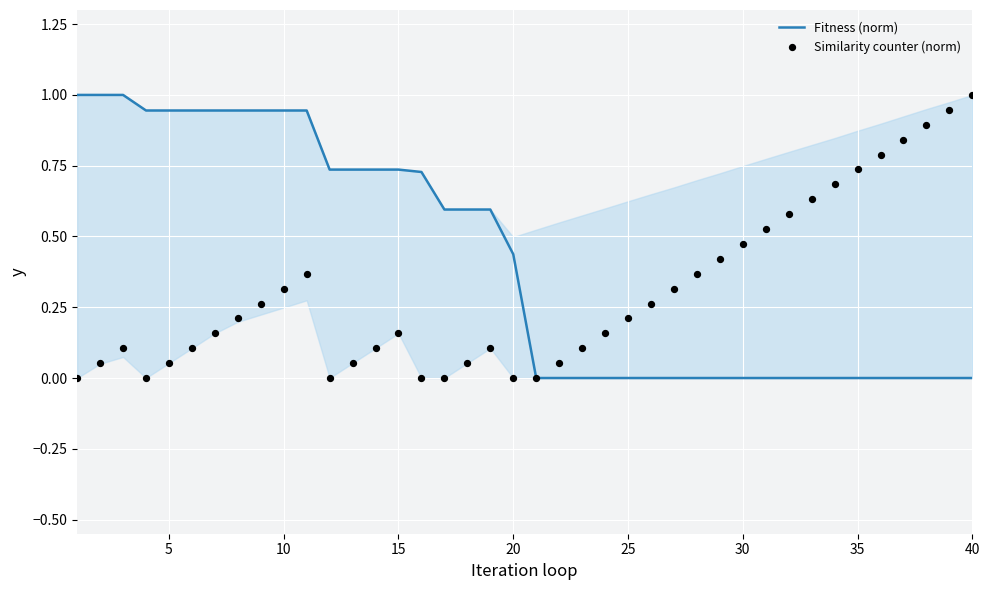

At how many categories does at least one series exceed 0?

39